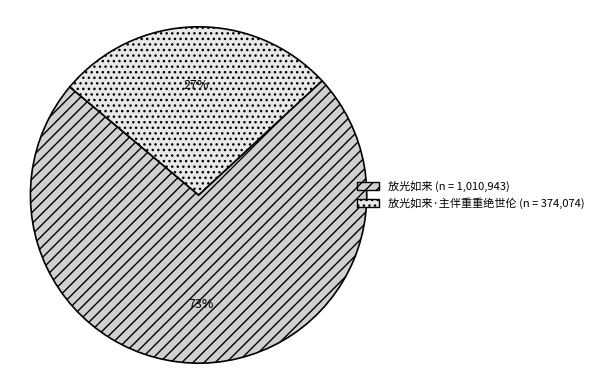

Does any single category account for the majority?

Yes